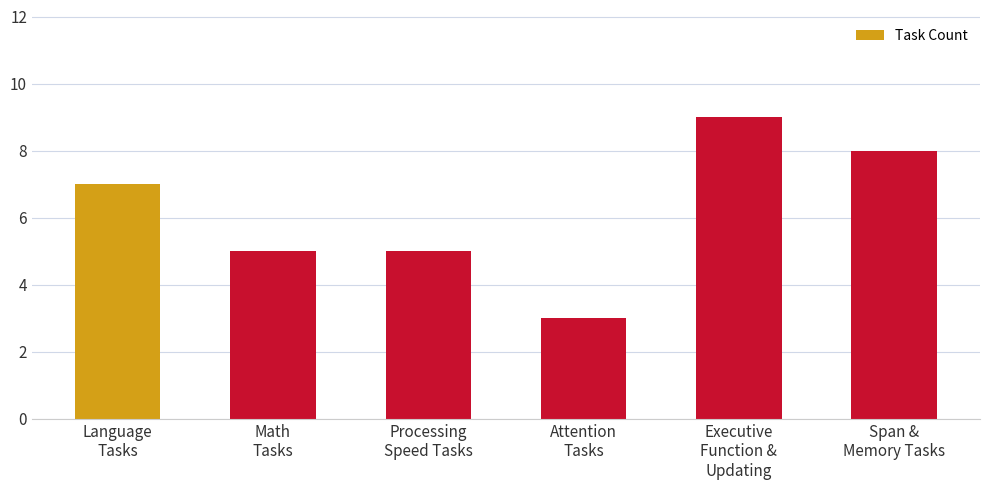

What is the maximum value shown in the chart?

9